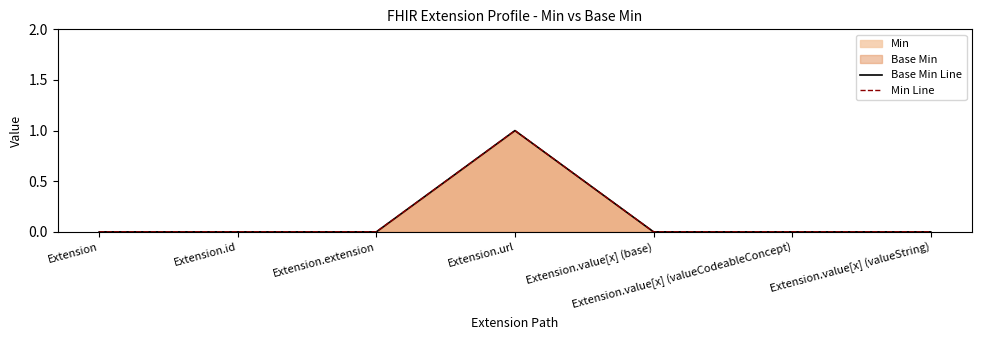

What is the label of the 6th point from the right?

Extension.id